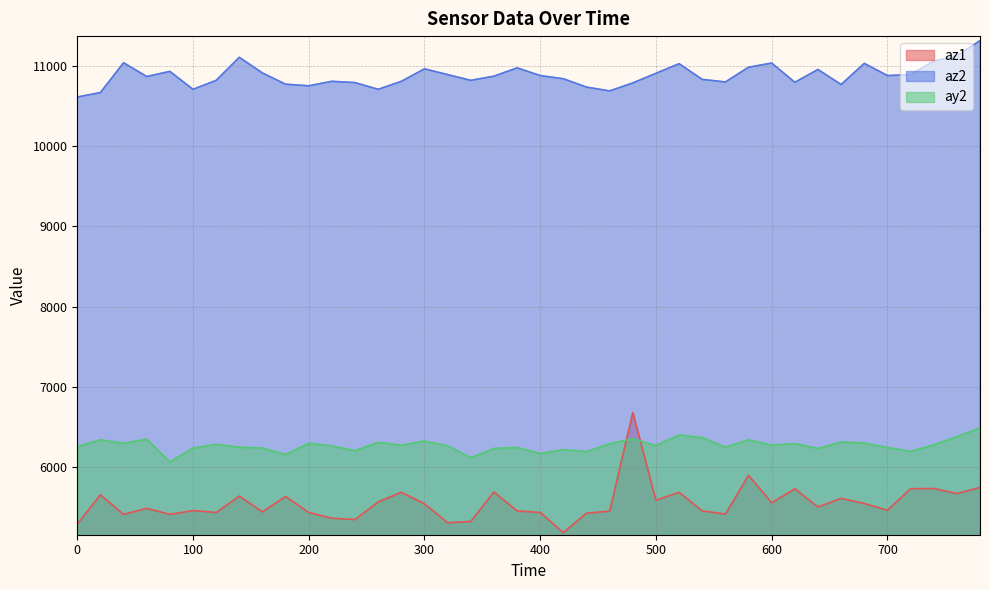

List the series in order of their peak value, lowest first.

ay2, az1, az2